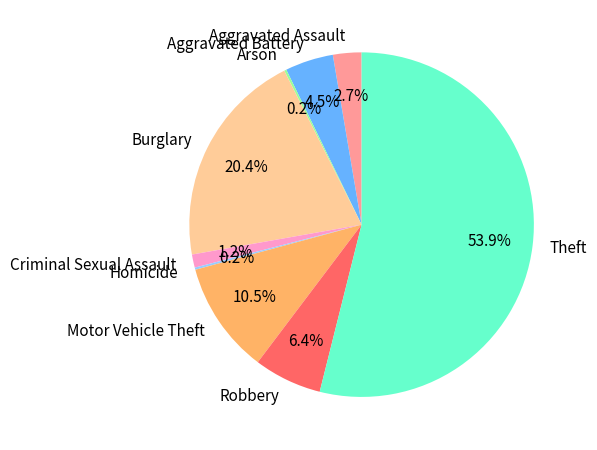

What is the largest slice in the pie chart?

Theft